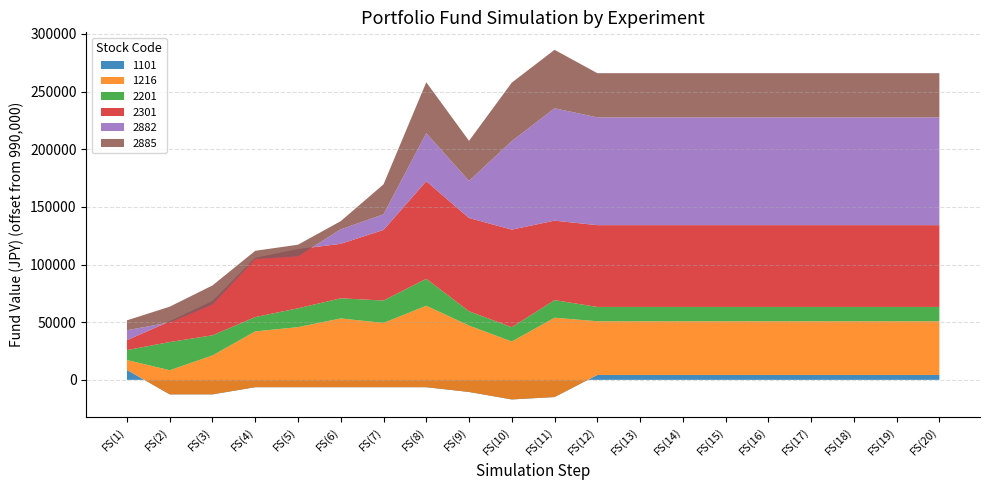

Reading left to right, list all the values displayed in this chart.

1101: 998594.3	977404.1	977404.1	983616.5	983616.5	983616.5	983616.5	983616.5	979474.9	973003.7	975074.5	994229.3	994229.3	994229.3	994229.3	994229.3	994229.3	994229.3	994229.3	994229.3
1216: 998592.0	1010935.4	1023758.4	1038413.3	1042077.0	1049633.4	1045740.7	1060624.6	1047572.6	1040245.2	1058792.7	1036581.4	1036581.4	1036581.4	1036581.4	1036581.4	1036581.4	1036581.4	1036581.4	1036581.4
2201: 998613.1	1014456.8	1007447.9	1002410.3	1006352.8	1007447.9	1009419.1	1013361.6	1002410.3	1002410.3	1005257.6	1002410.3	1002410.3	1002410.3	1002410.3	1002410.3	1002410.3	1002410.3	1002410.3	1002410.3
2301: 998588.9	1007896.2	1019594.2	1041248.0	1041248.0	1037265.7	1051203.7	1074599.7	1070866.3	1074599.7	1058919.4	1060910.6	1060910.6	1060910.6	1060910.6	1060910.6	1060910.6	1060910.6	1060910.6	1060910.6
2882: 998621.7	989114.8	987123.7	989114.8	983888.1	1002555.1	1003550.7	1031675.7	1022217.7	1066769.7	1087427.9	1083445.6	1083445.6	1083445.6	1083445.6	1083445.6	1083445.6	1083445.6	1083445.6	1083445.6
2885: 998582.1	1003627.3	1006534.4	997086.4	999993.5	997086.4	1015982.4	1034151.6	1024703.6	1040692.6	1040692.6	1028337.5	1028337.5	1028337.5	1028337.5	1028337.5	1028337.5	1028337.5	1028337.5	1028337.5